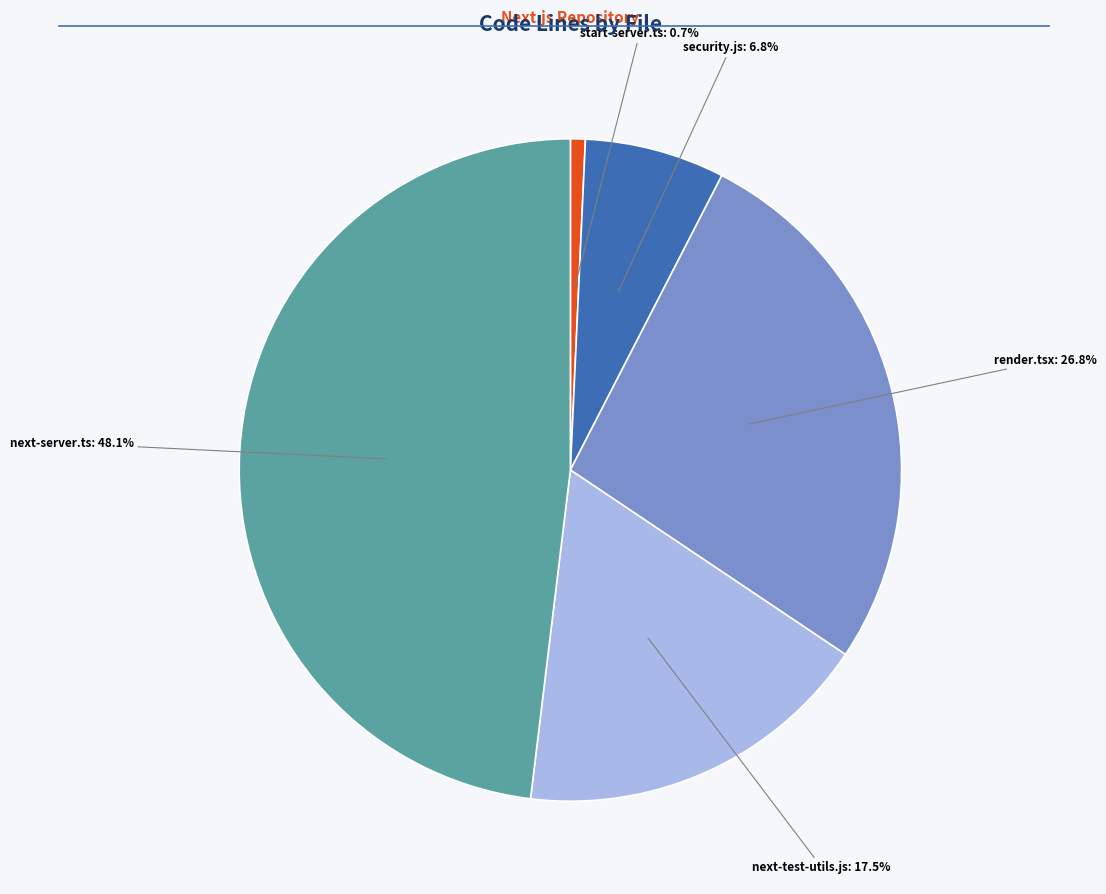

Is there a majority slice in this chart?

No